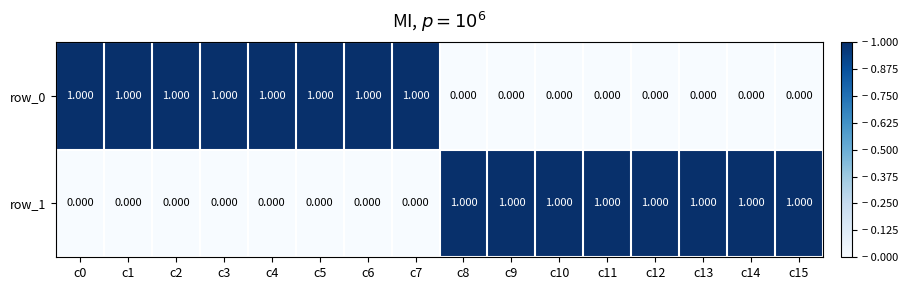

How many data points in row_1 are less than 1?

8